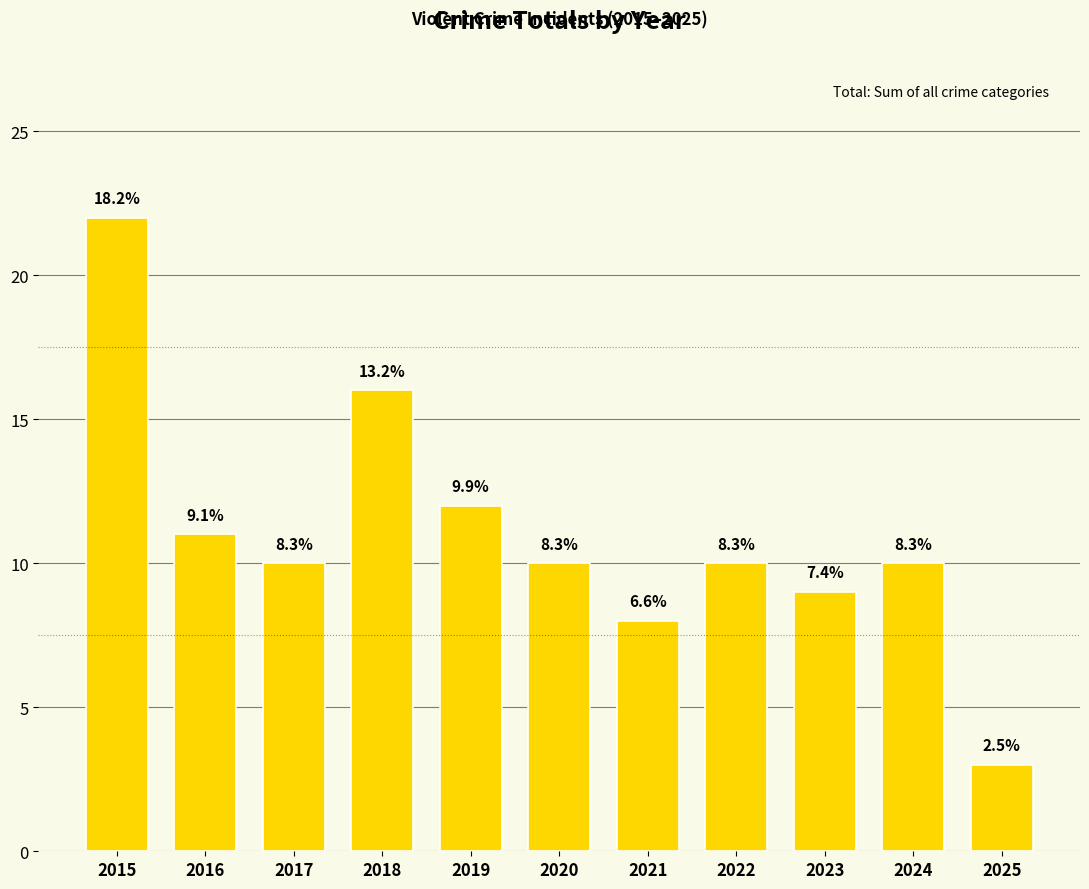

What is the change in value from 2016 to 2017?

-1